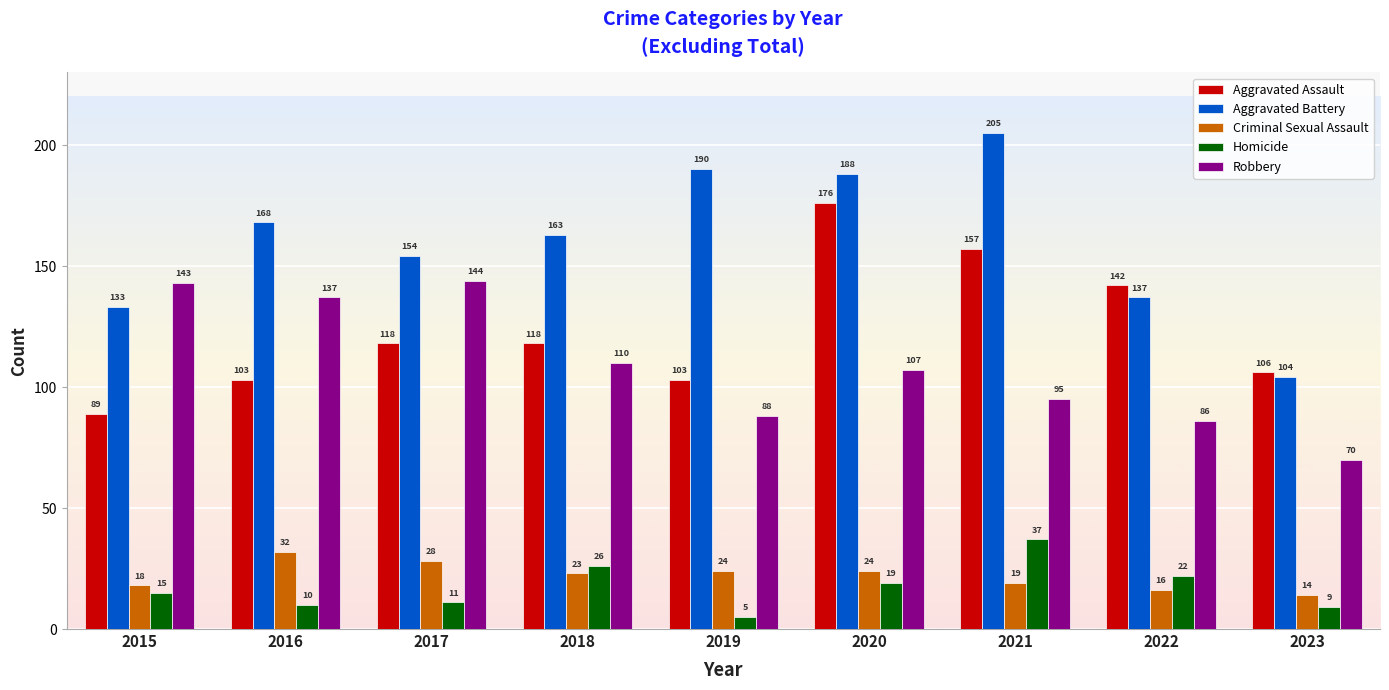

The Criminal Sexual Assault series shows 18 at 2015. True or false?

True